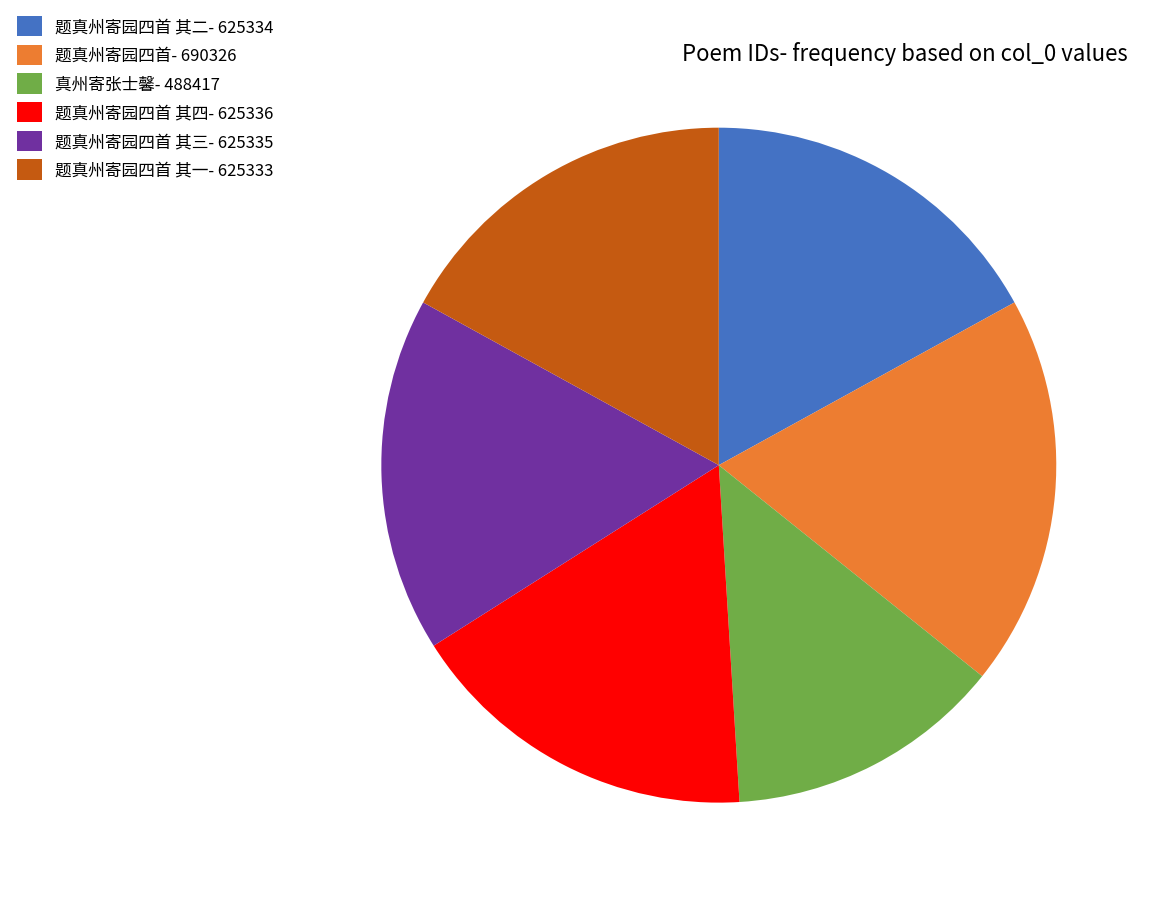

Which category has the biggest portion of the pie?

题真州寄园四首- 690326